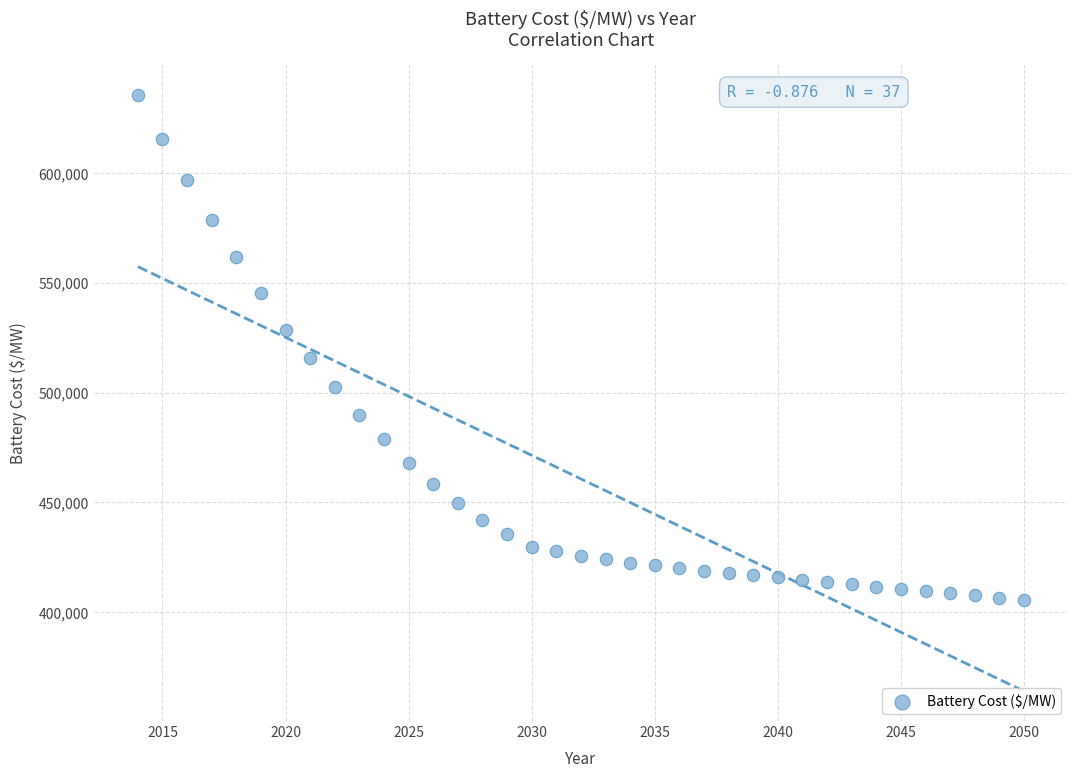

What is the range of X values (max minus min)?

36.0